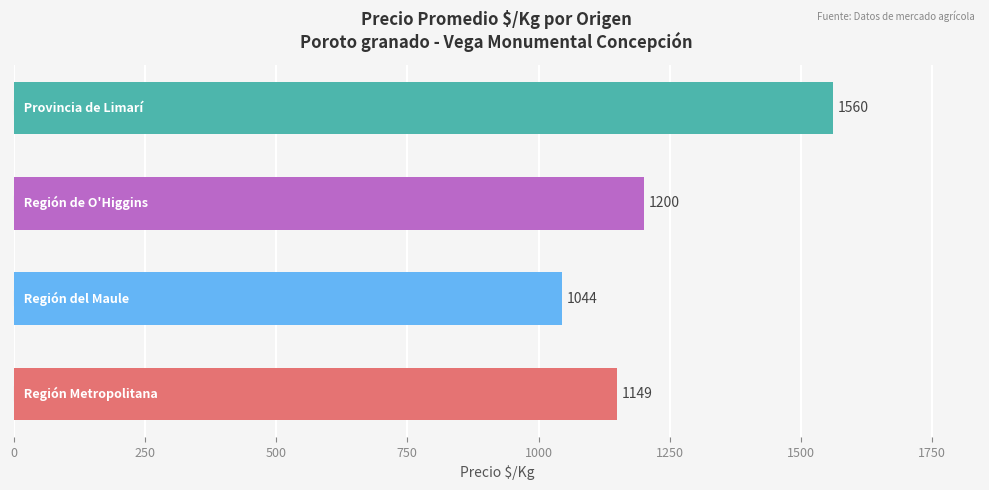

What is the greatest value displayed?

1560